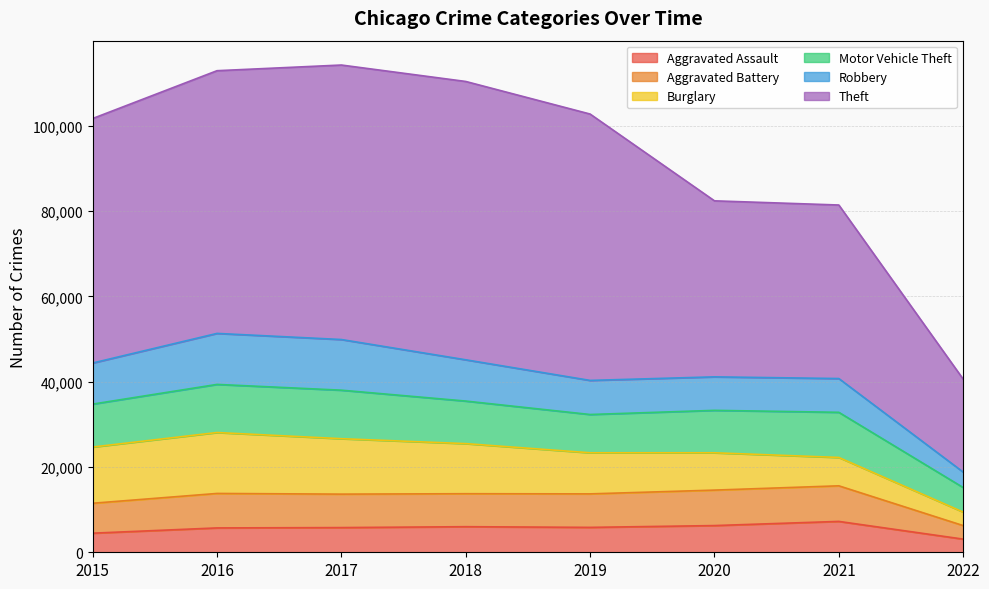

Which category has the lowest value in the Motor Vehicle Theft series?

2022